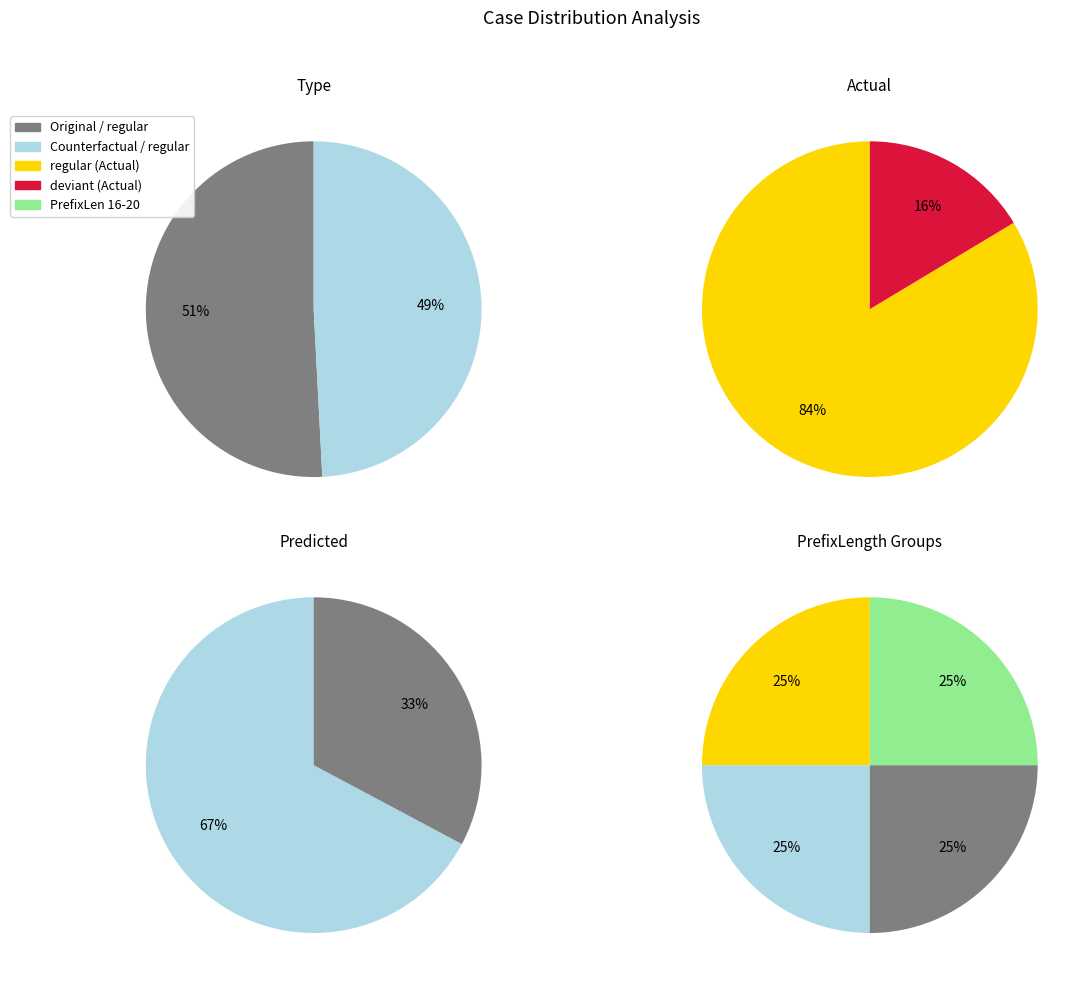

How many slices are in this pie chart?

2